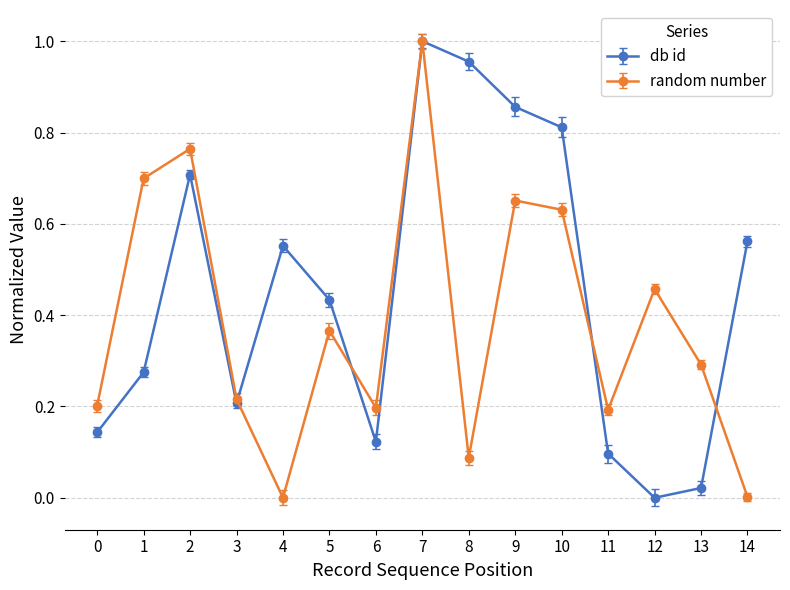

Where is the first local minimum for random number?

4